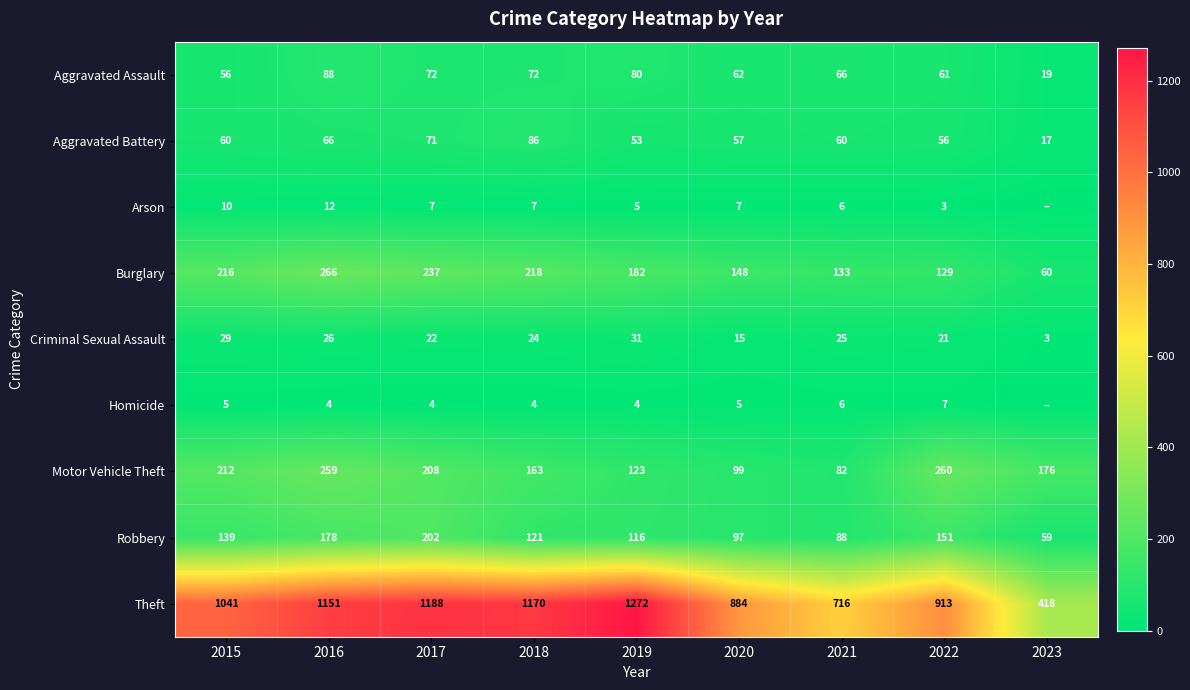

What is the difference between the maximum and minimum values in the Robbery series?

143